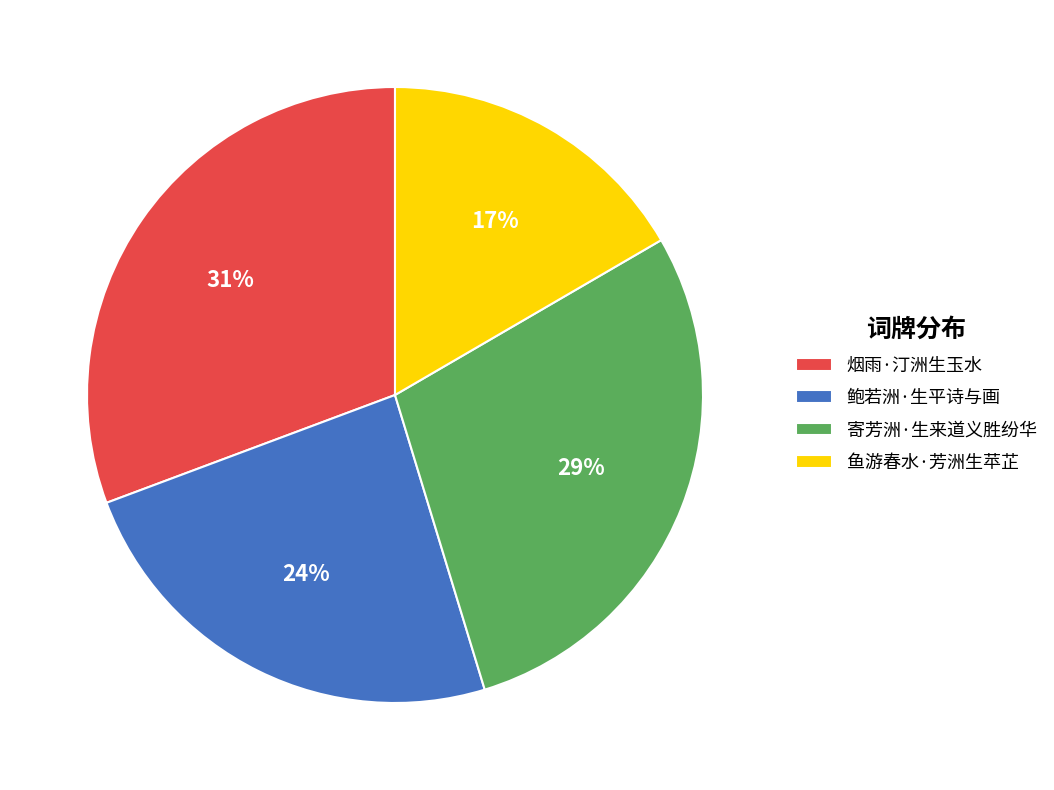

What is the smallest slice in the pie chart?

鱼游春水·芳洲生苹芷